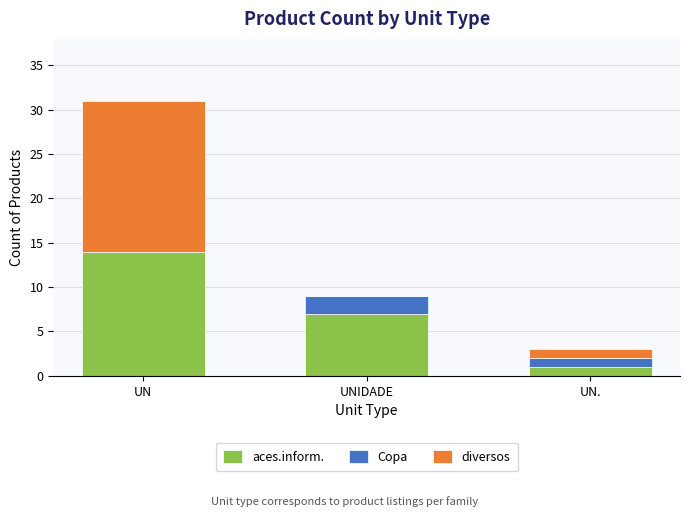

How many data points does each series have?

3